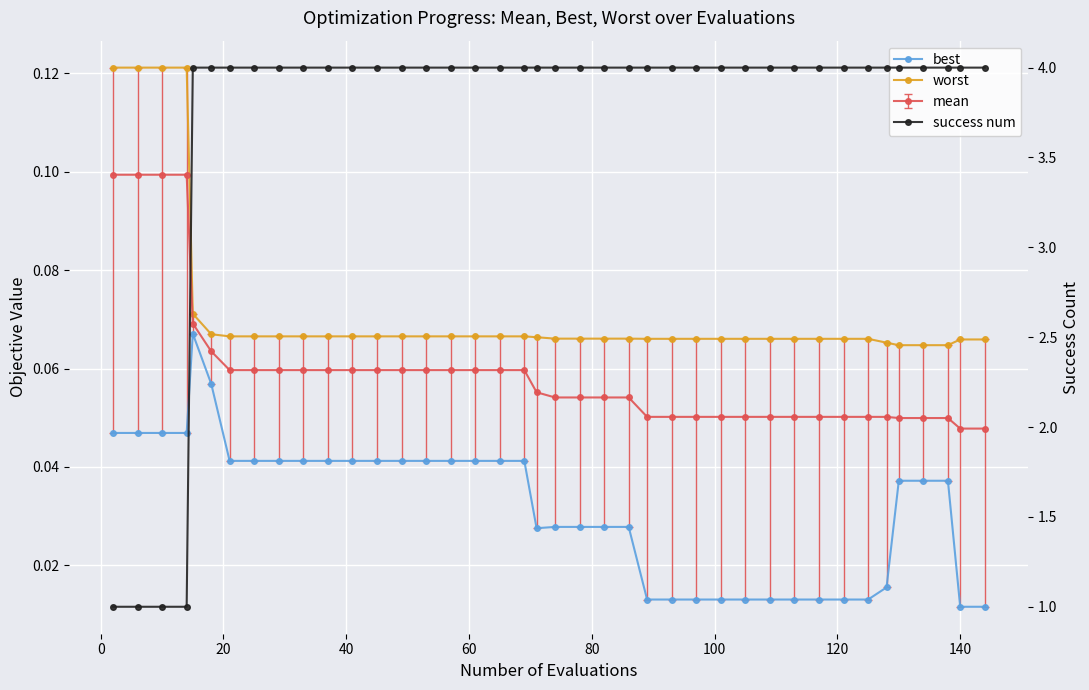

What is the value of the worst point at the 26th from the left?

0.1